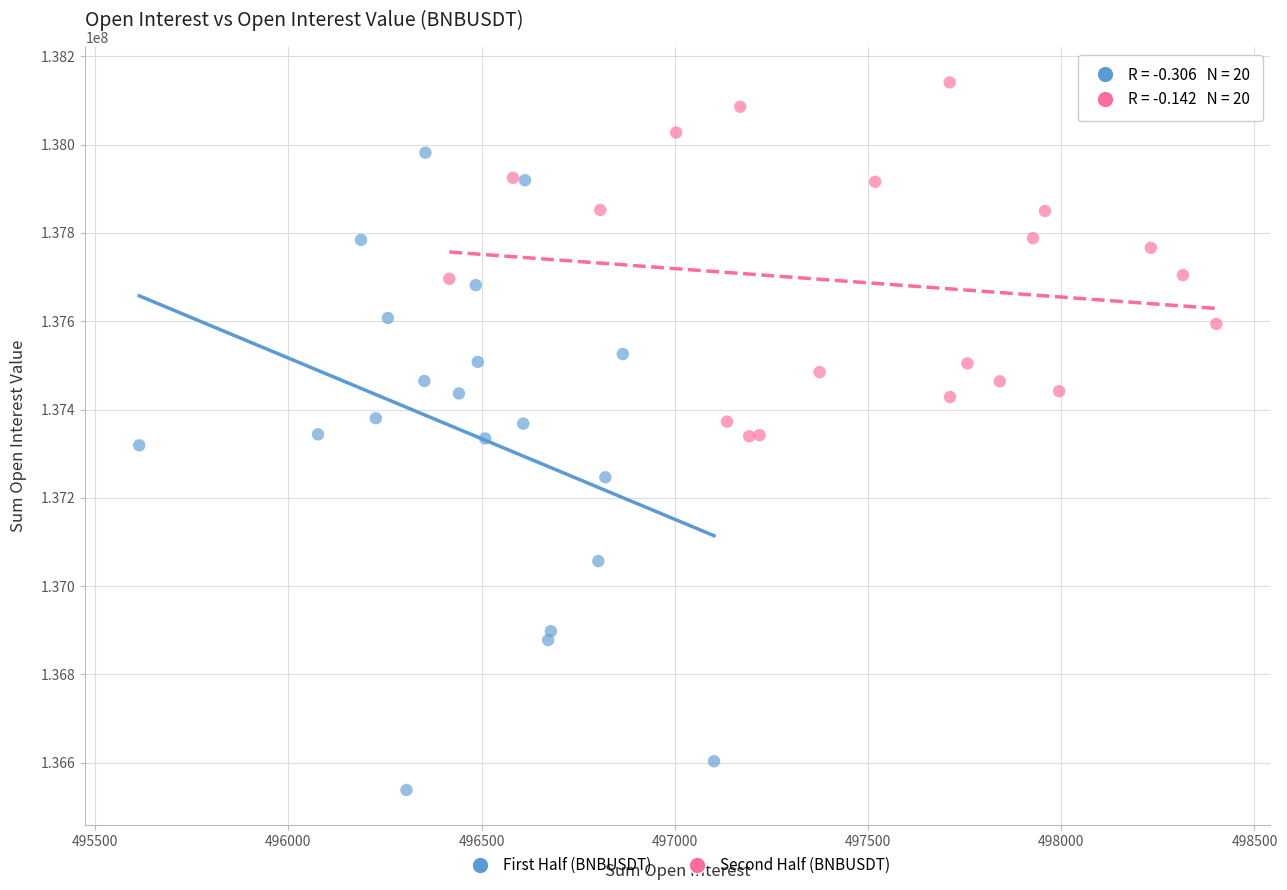

Which series contains the highest Y value?

Second Half (BNBUSDT)